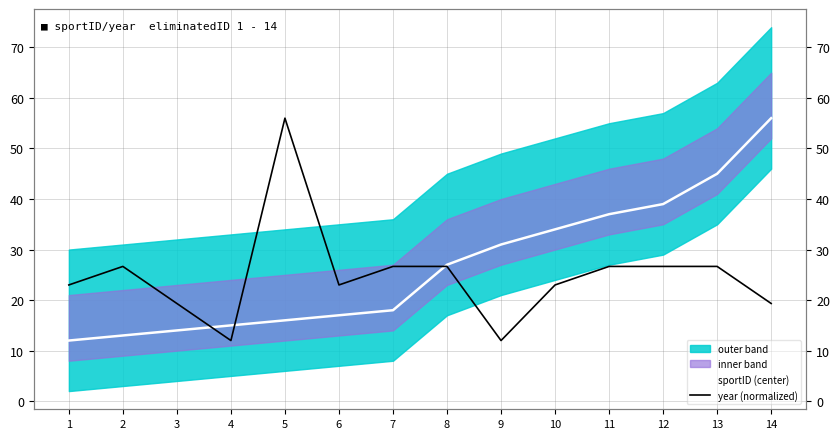

What is the total value across all series at 3?

33.3